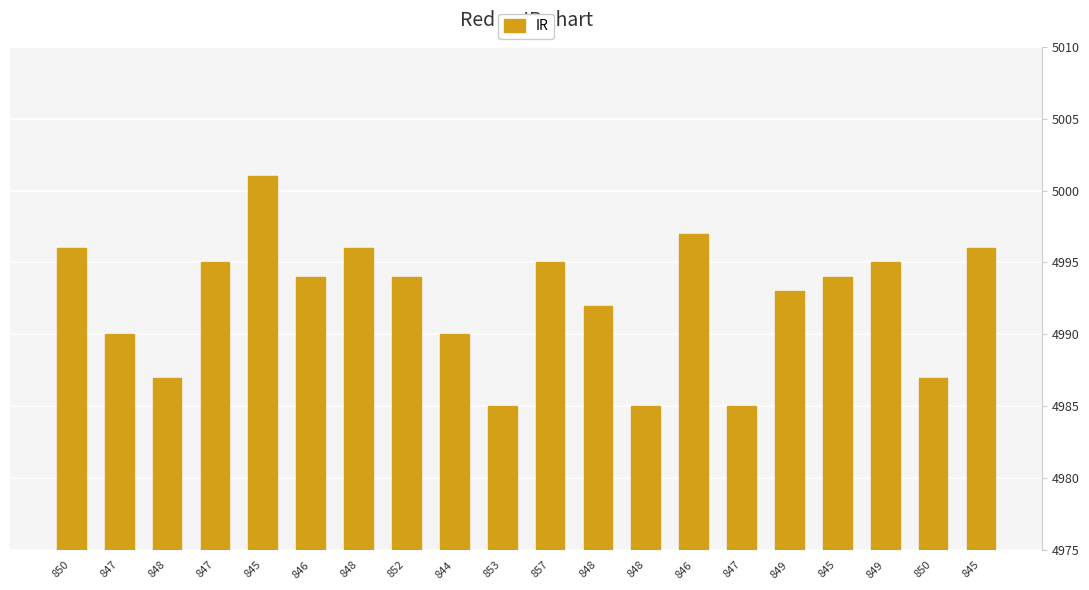

Are the bars horizontal?

No